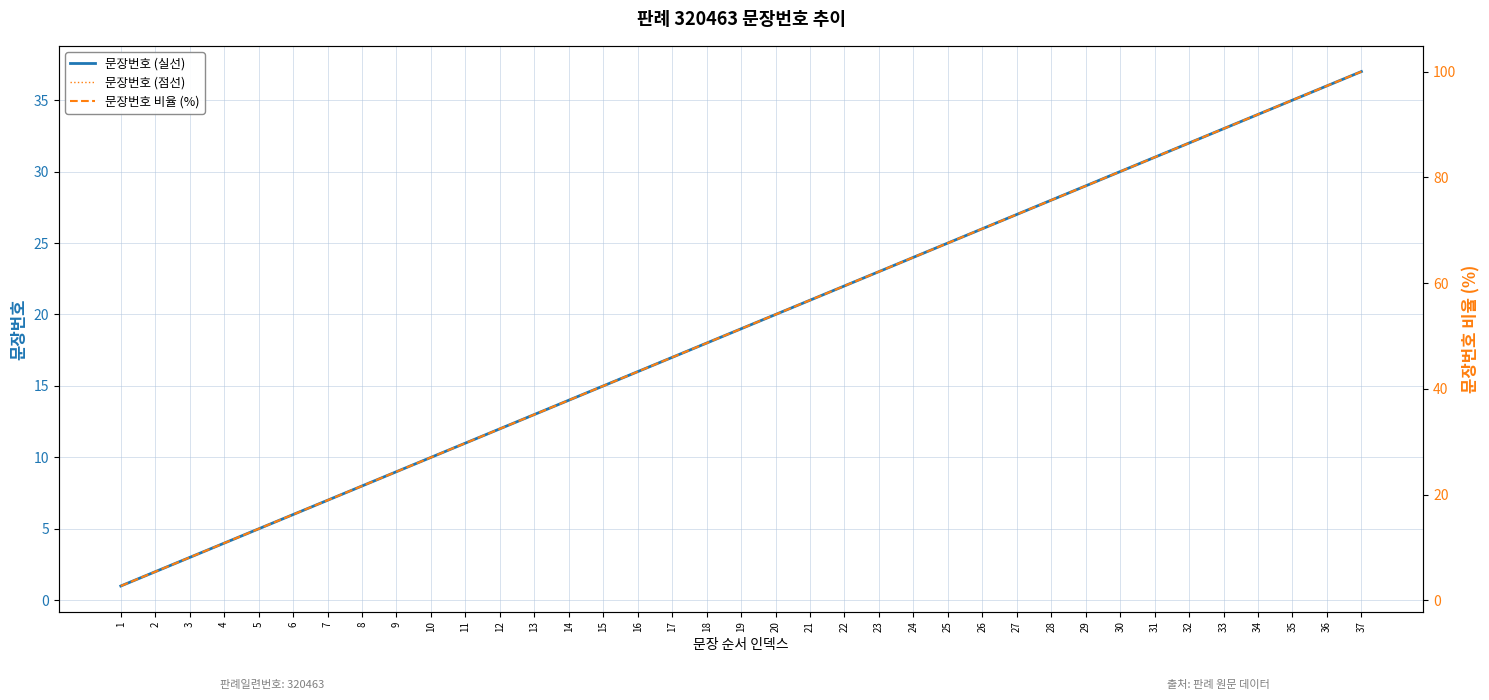

What are all the series names shown in the legend?

문장번호 (실선), 문장번호 (점선), 문장번호 비율 (%)